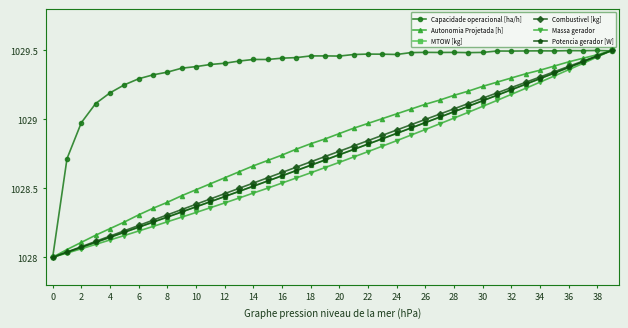

Which series has the largest total across all categories?

Capacidade operacional [ha/h]